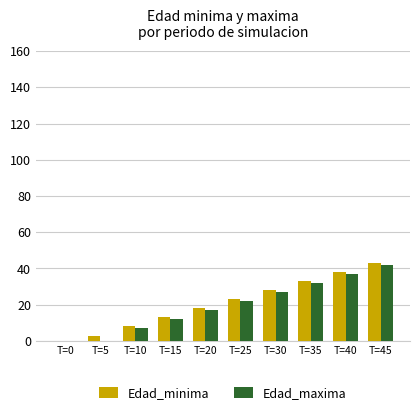

What is the sum of all Edad_minima values?

207